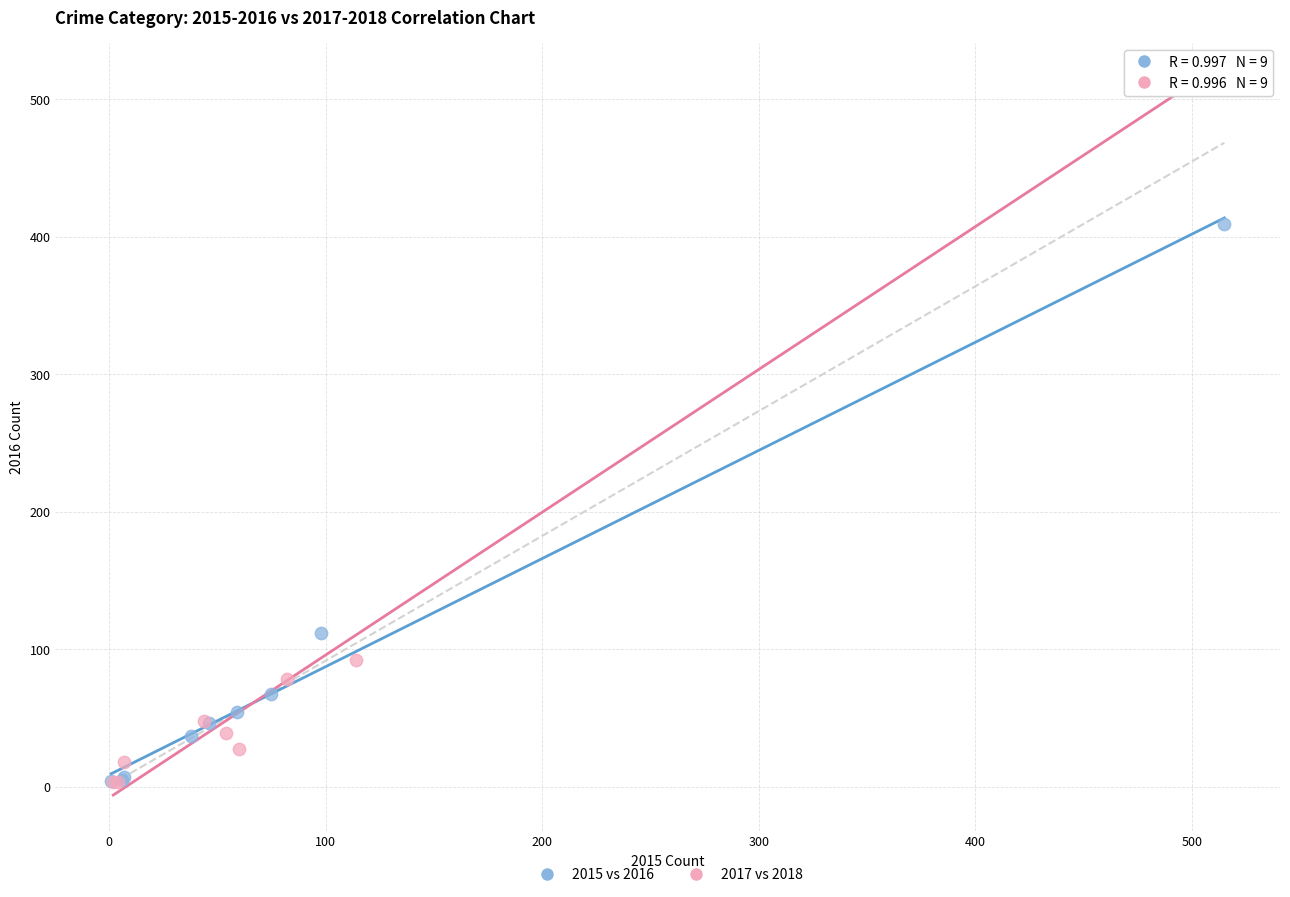

Which series has the widest spread of Y values?

2017 vs 2018